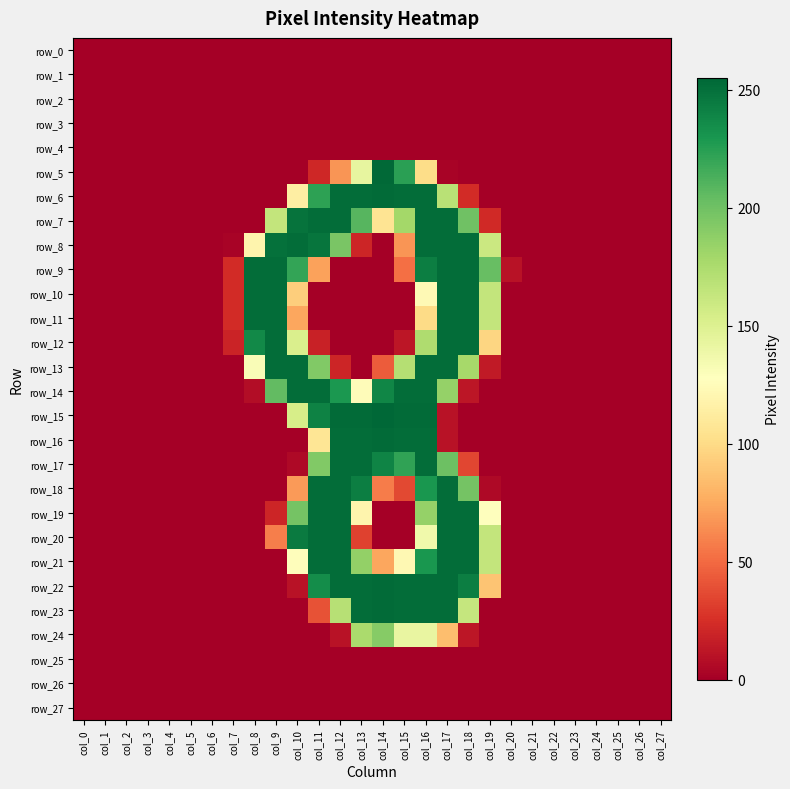

Which series has the largest total across all categories?

row_7